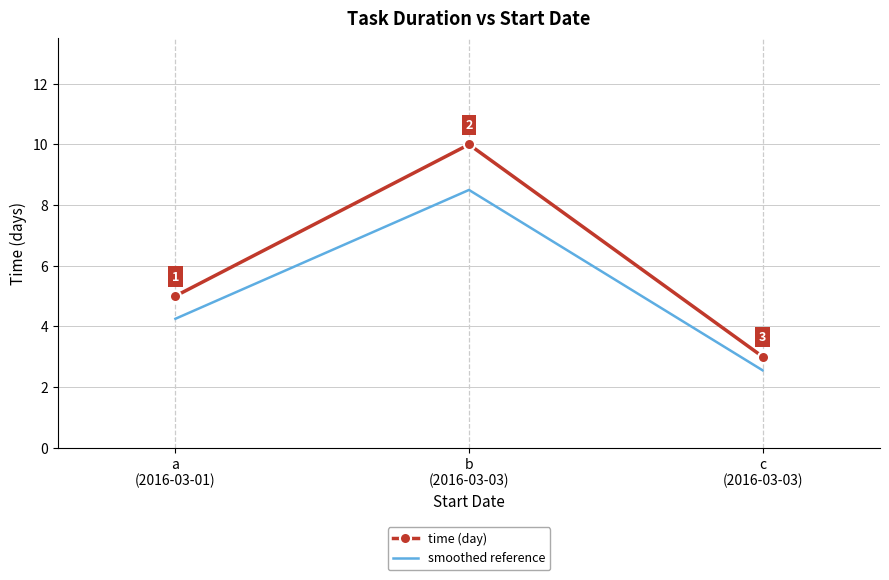

What is the difference between the maximum and second lowest values in the time (day) series?

5.0